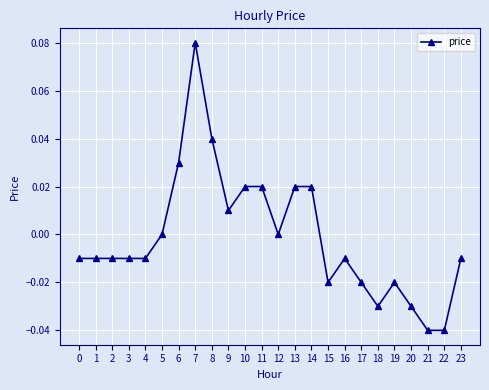

True or false: the data has more than 2 interior local peaks.

True